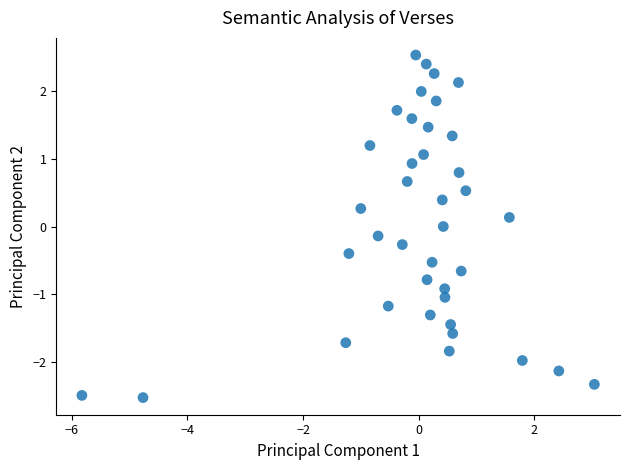

What is the range of Y values (max minus min)?

5.1